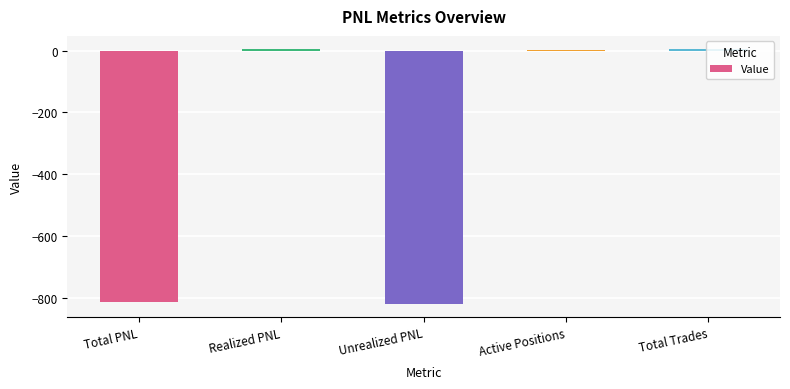

The chart shows a value of -820.3 at Unrealized PNL. True or false?

True